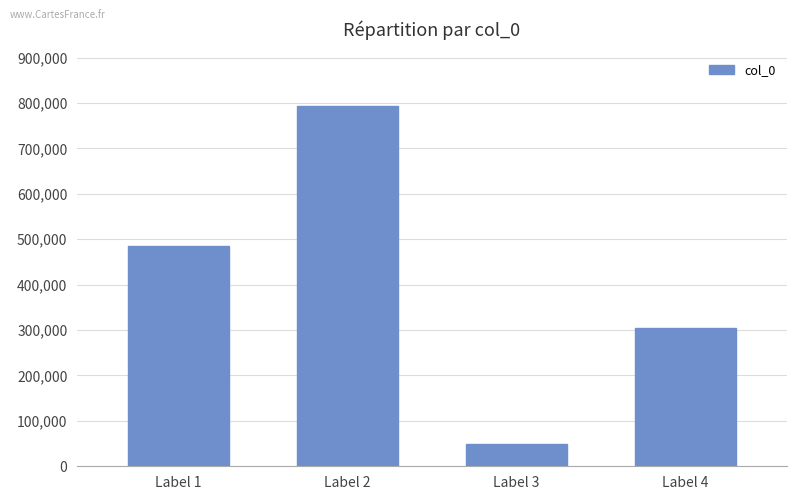

What value does the data have at Label 4, to the nearest 10?

304990